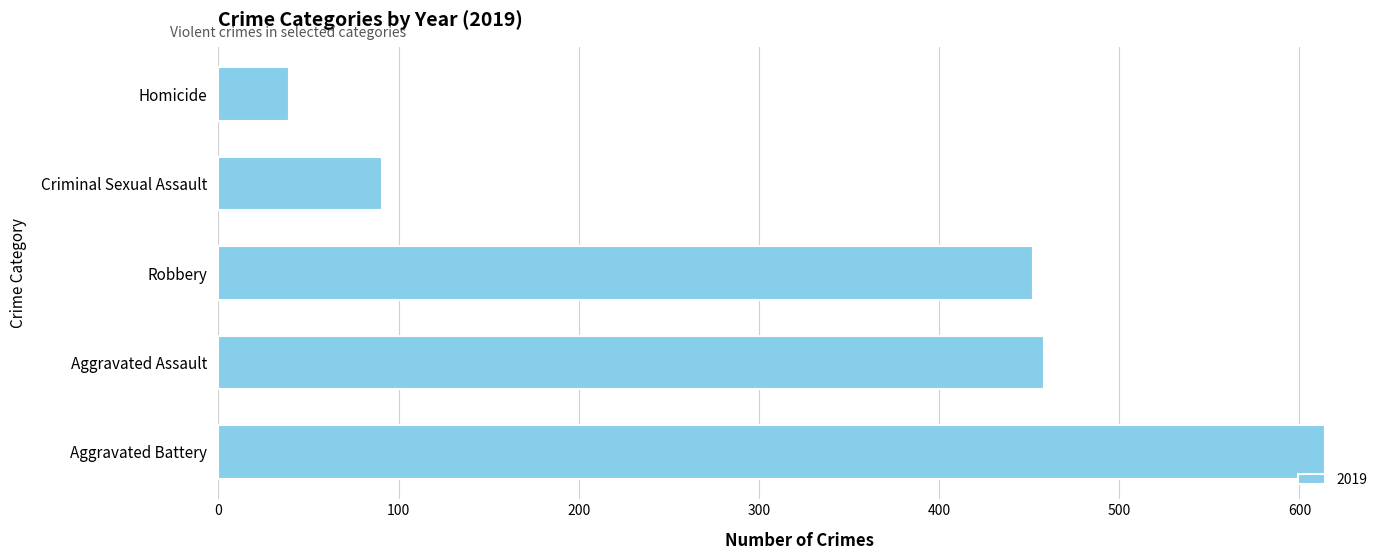

How many bars are there in total?

5